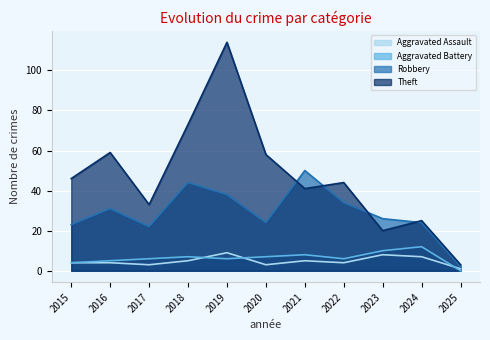

At how many categories does at least one series exceed 69?

2